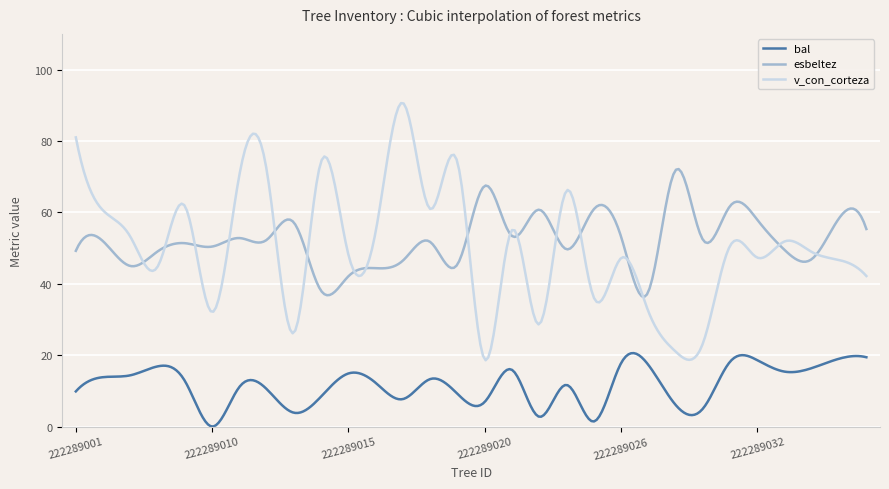

Which series has the widest spread of values?

v_con_corteza